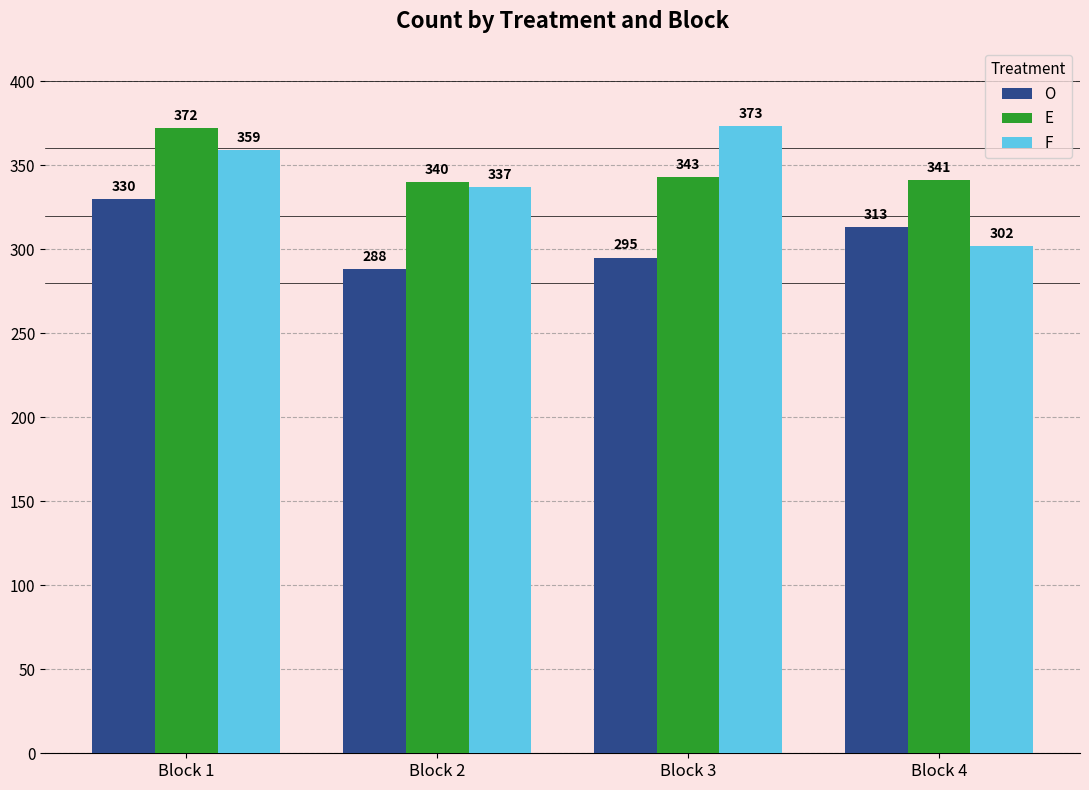

How many values in the F series are below 359?

2